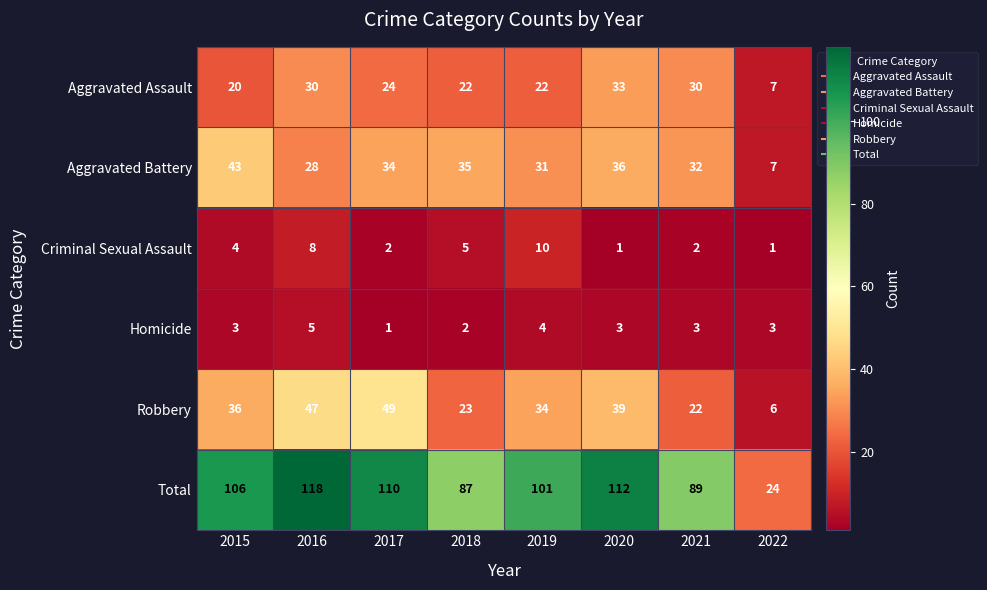

What is the spread (max minus min) of values at 2016?

113